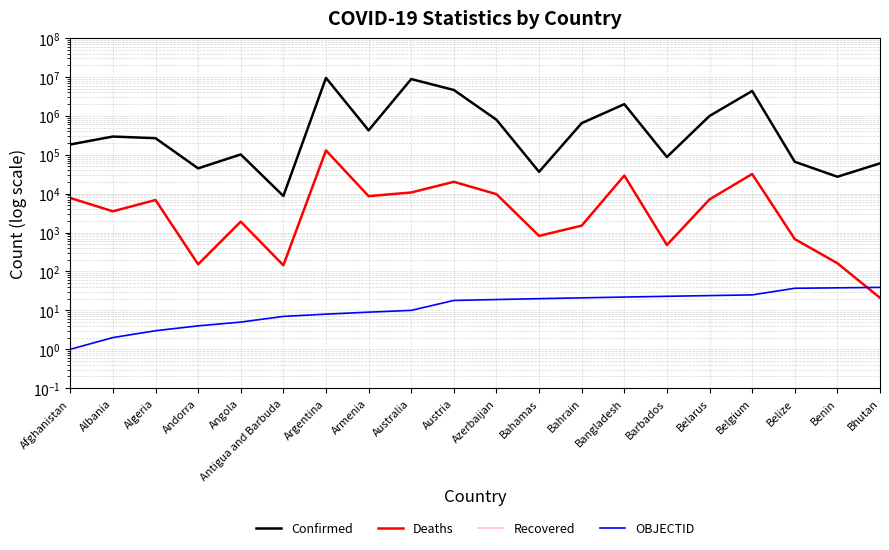

Reading left to right, list all the values displayed in this chart.

Confirmed: 183687.0	293917.0	266445.0	44671.0	101901.0	8712.0	9465827.0	423771.0	8812682.0	4618853.0	794656.0	36435.0	649401.0	1997412.0	87584.0	994037.0	4349050.0	65994.0	27216.0	60109.0
Deaths: 7733.0	3517.0	6875.0	153.0	1909.0	144.0	129202.0	8629.0	10719.0	20163.0	9723.0	822.0	1506.0	29241.0	479.0	7118.0	32051.0	680.0	163.0	21.0
Recovered: 0.0	0.0	0.0	0.0	0.0	0.0	0.0	0.0	0.0	0.0	0.0	0.0	0.0	0.0	0.0	0.0	0.0	0.0	0.0	0.0
OBJECTID: 1.0	2.0	3.0	4.0	5.0	7.0	8.0	9.0	10.0	18.0	19.0	20.0	21.0	22.0	23.0	24.0	25.0	37.0	38.0	39.0